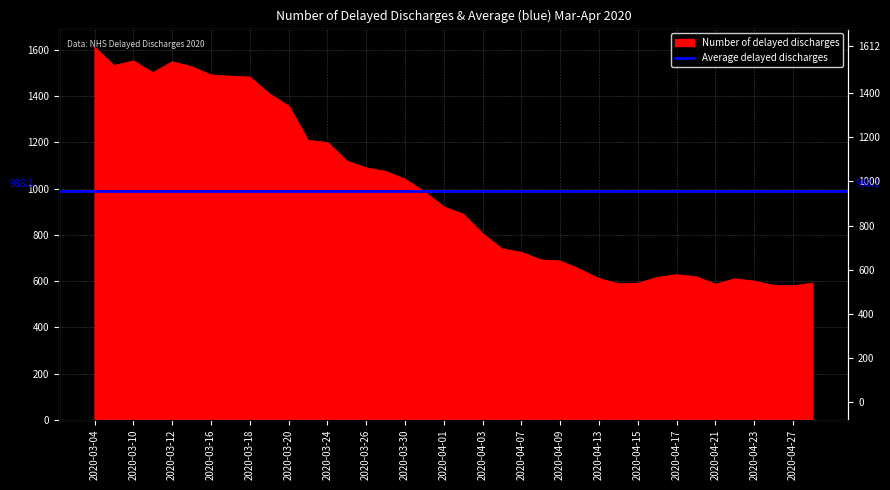

At which category does the chart reach its peak across all series?

2020-03-04